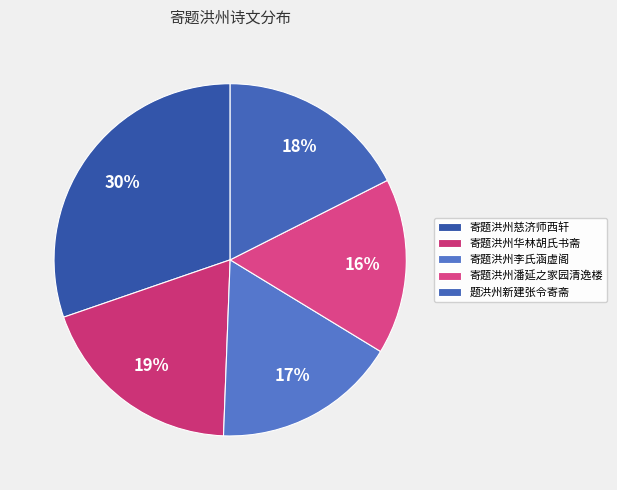

To the nearest percent, what percentage of the pie is 寄题洪州慈济师西轩?

30%